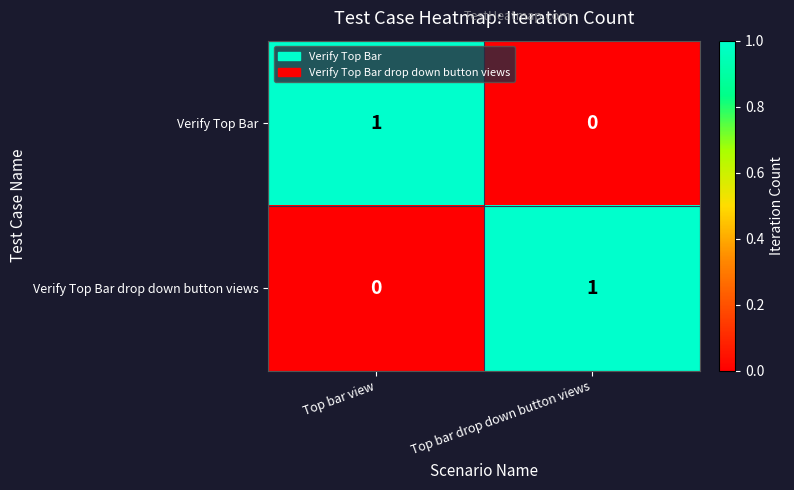

True or false: Verify Top Bar has a value of 0 at Top bar drop down button views.

True